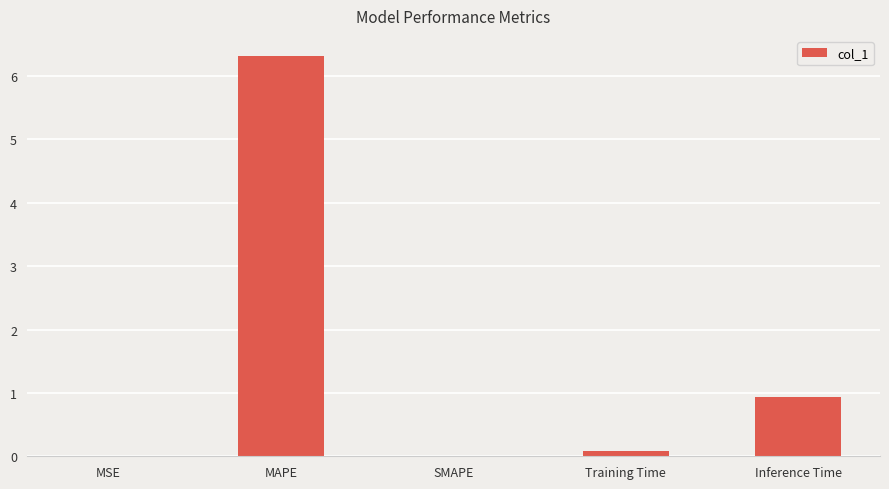

What is the sum of the values at Inference Time and MSE?

0.9